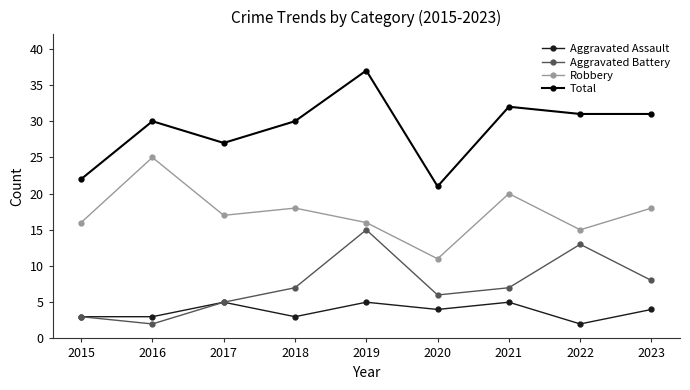

What is the value of the Total point at the 9th from the left?

31